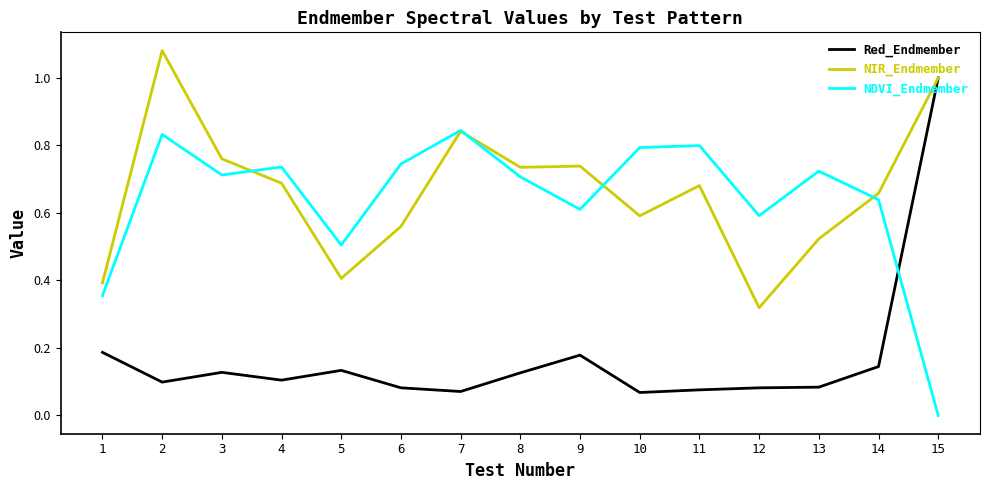

True or false: Red_Endmember has more than 0 points higher than both neighbors.

True